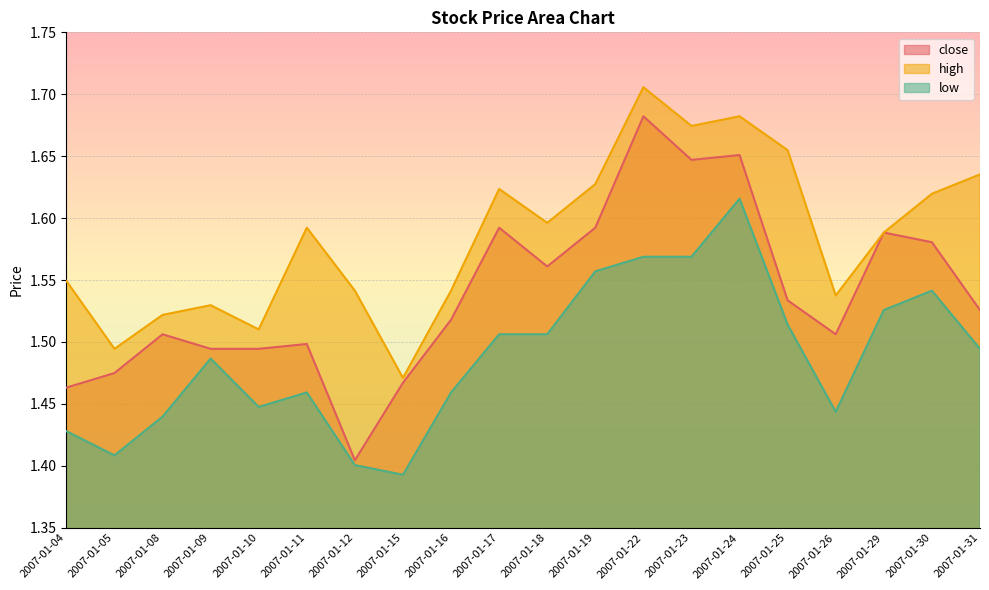

Which category has the lowest value in the high series?

2007-01-15